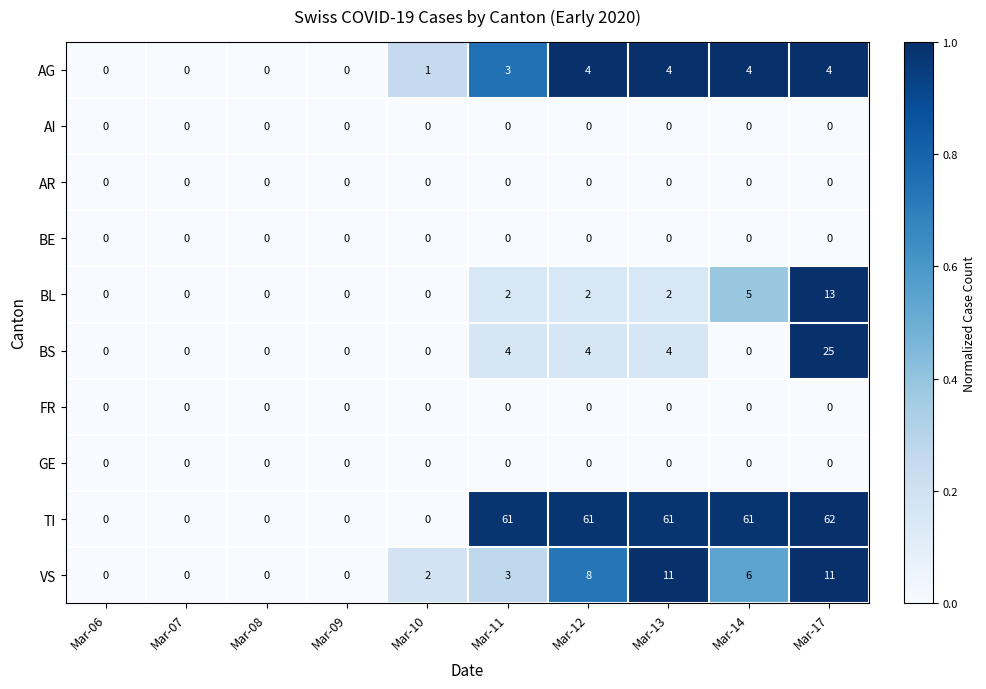

Which label corresponds to the largest value in the chart?

Mar-17